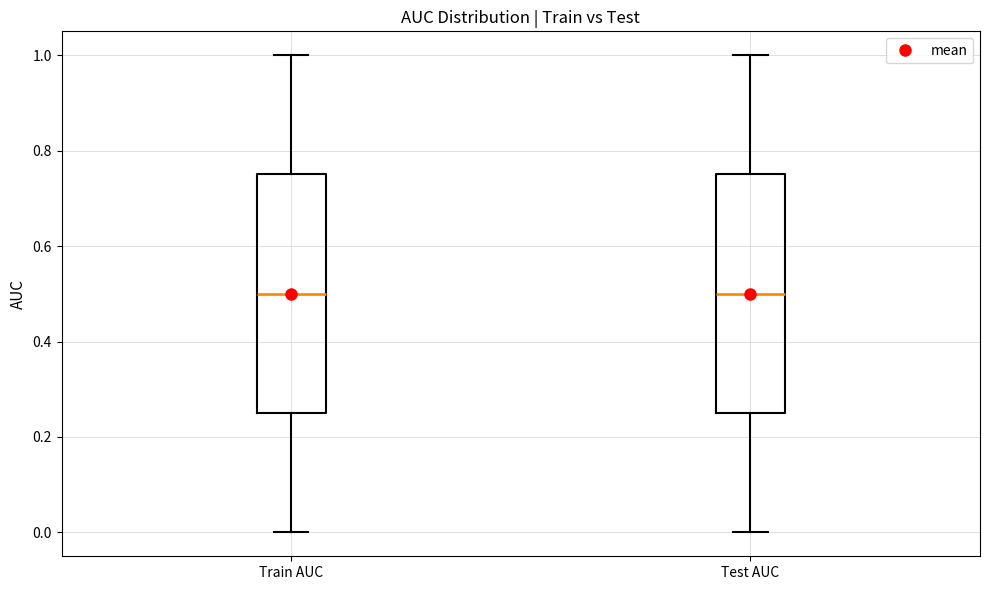

Reading left to right, read every box against the y-axis: the position of its median line, the range the box covers, and the ends of its whiskers. The values are not printed on the chart, so give them approximately, as read against the axis.

Train AUC: median 0.50, box 0.26 to 0.76, whiskers 0.00 to 1.00
Test AUC: median 0.50, box 0.26 to 0.76, whiskers 0.00 to 1.00